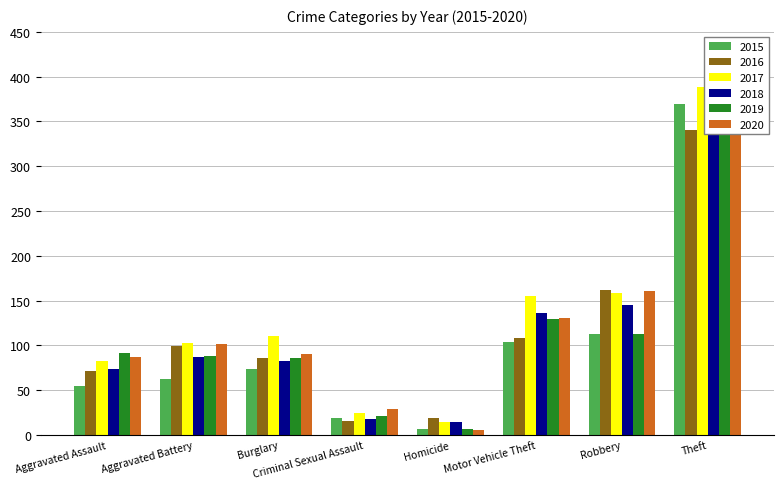

At which label is 2018 closest to 200?

Robbery